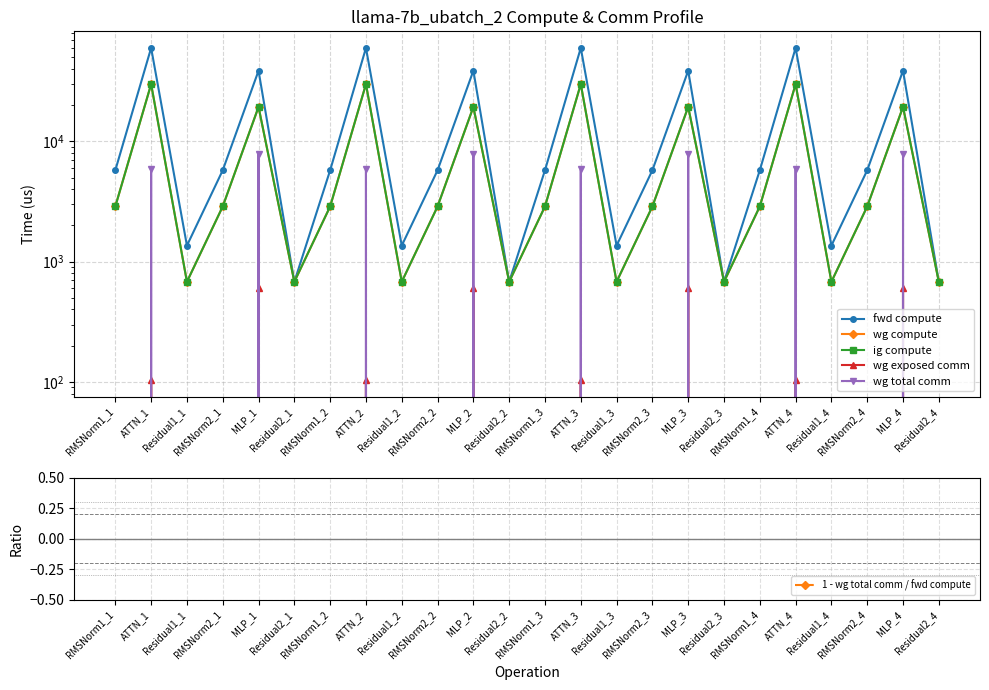

List the labels in order of wg compute value, smallest first.

Residual1_1, Residual2_1, Residual1_2, Residual2_2, Residual1_3, Residual2_3, Residual1_4, Residual2_4, RMSNorm1_1, RMSNorm2_1, RMSNorm1_2, RMSNorm2_2, RMSNorm1_3, RMSNorm2_3, RMSNorm1_4, RMSNorm2_4, MLP_1, MLP_2, MLP_3, MLP_4, ATTN_1, ATTN_2, ATTN_3, ATTN_4